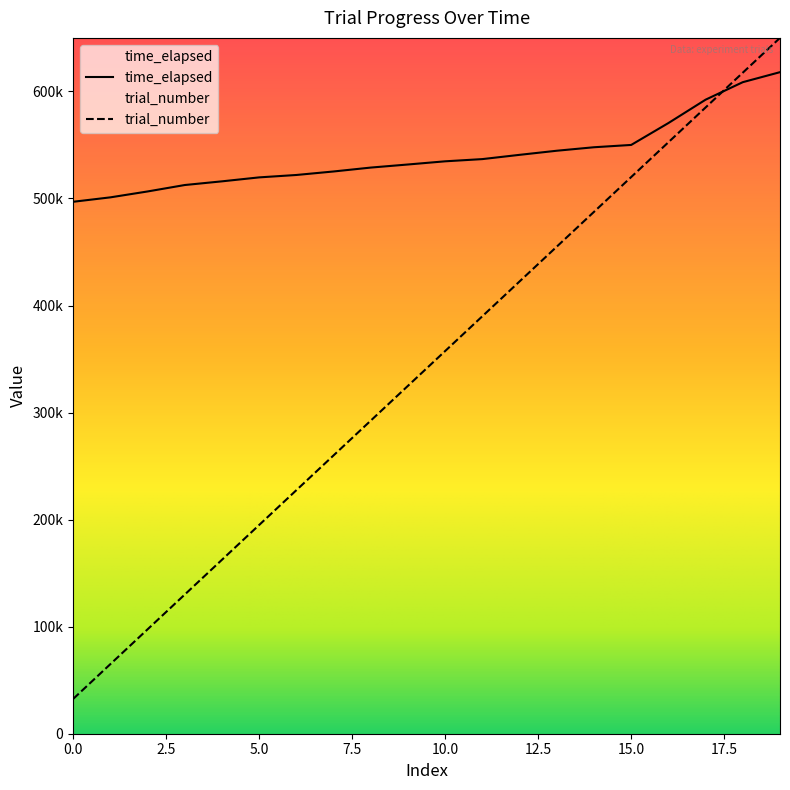

Which series changed the most between 1 and 2?

trial_number